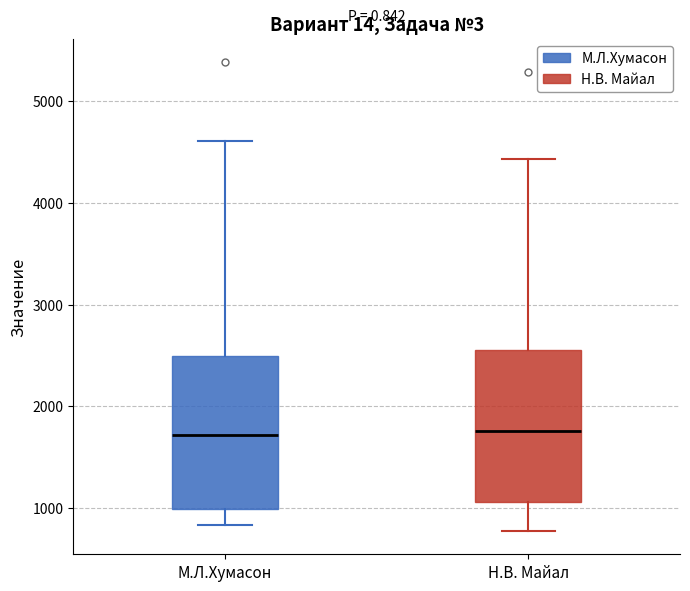

Reading left to right, transcribe this box plot: for each box, give where its median line is, the range the box spans, and where its two whiskers end, as read against the y-axis. The values are not printed on the chart, so give them approximately, as read against the axis.

М.Л.Хумасон: median 1700, box 1000 to 2500, whiskers 800 to 4600
Н.В. Майал: median 1800, box 1100 to 2600, whiskers 800 to 4400